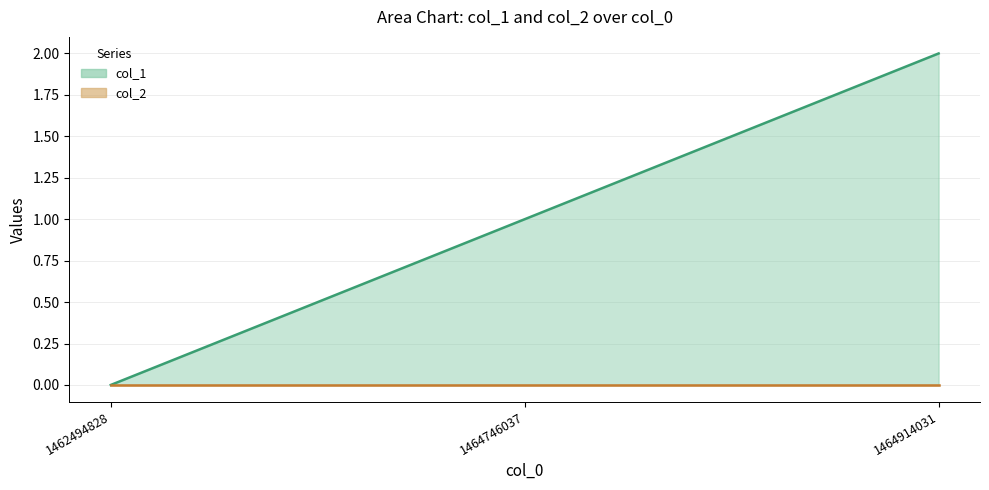

List the labels in order of value, largest first.

1464914031, 1464746037, 1462494828